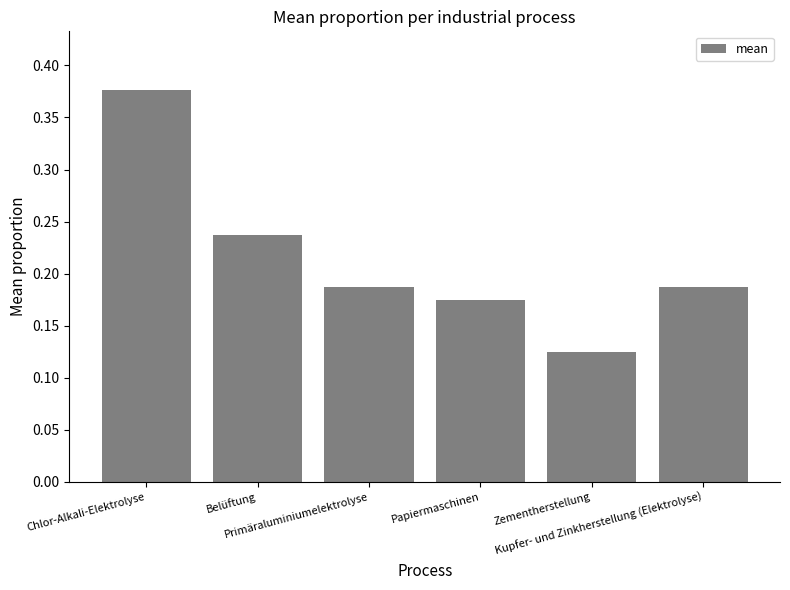

What position from the right is Primäraluminiumelektrolyse?

4